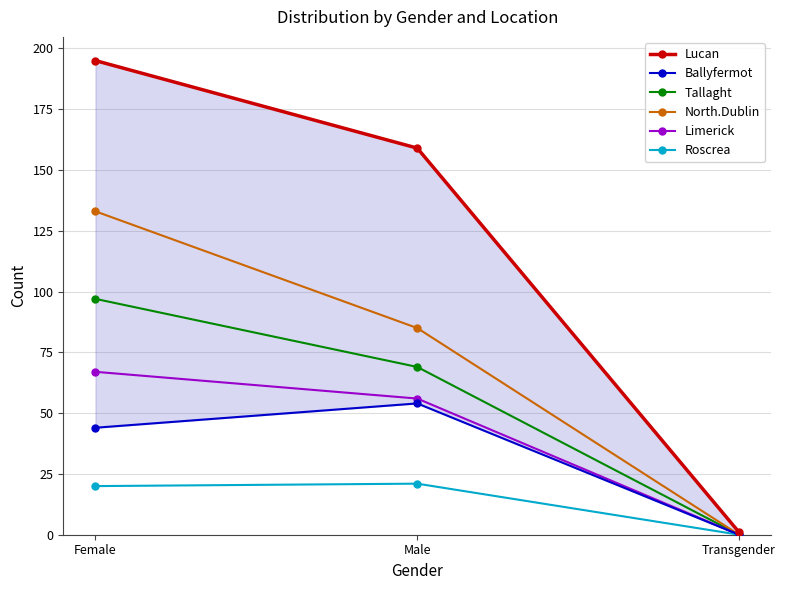

At which category is the sum across all series the highest?

Female